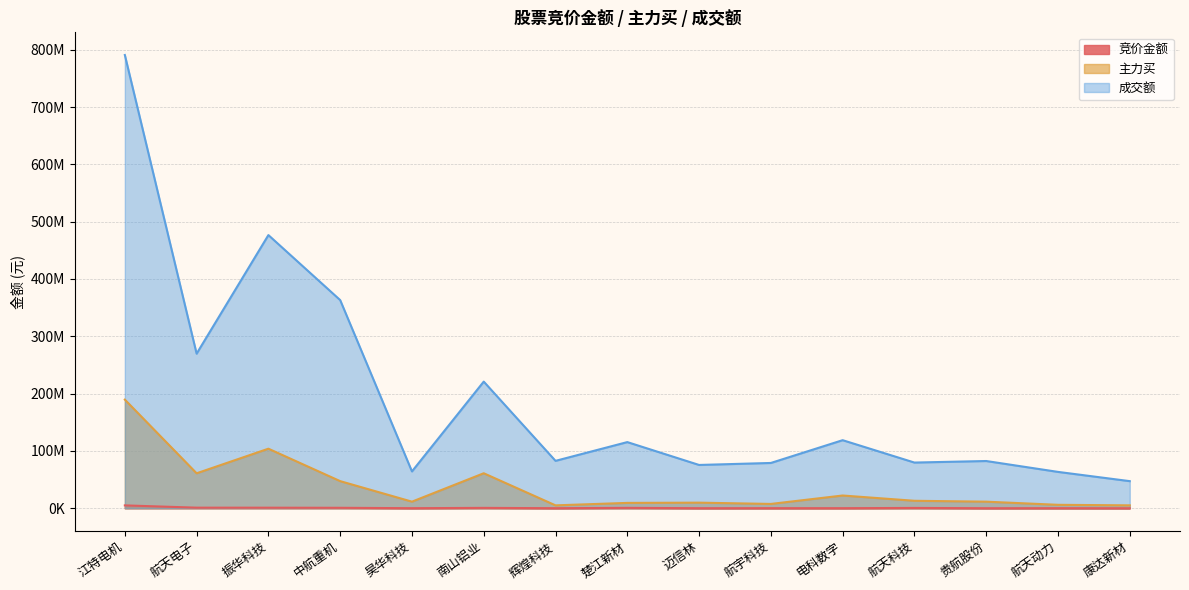

What is the sum of the 竞价金额 values at 江特电机 and 航宇科技?

5238719